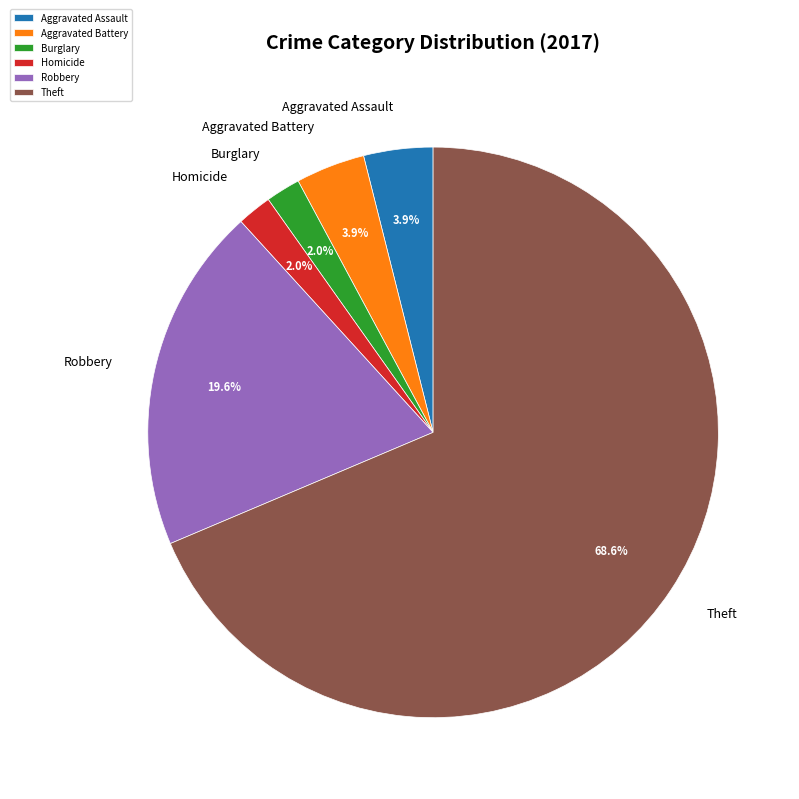

What is the largest slice in the pie chart?

Theft